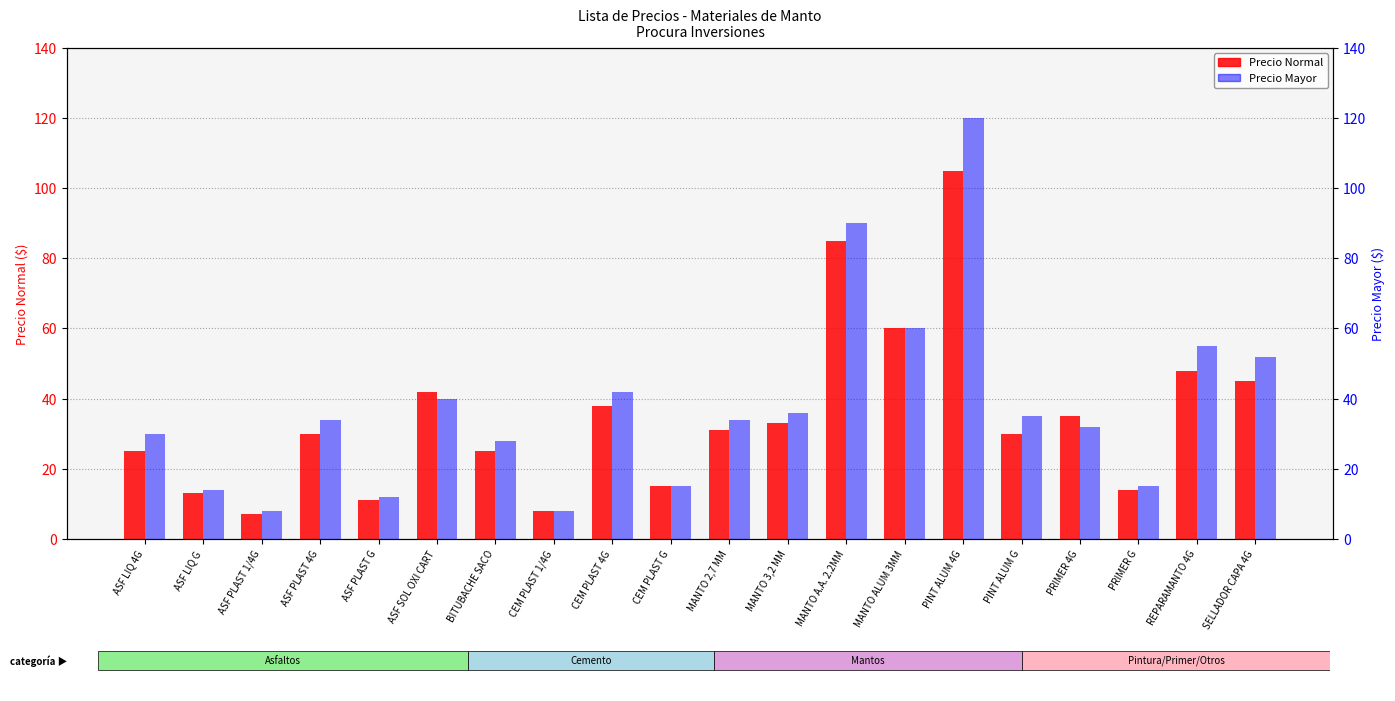

Which series has the largest total across all categories?

PRECIO MAYOR